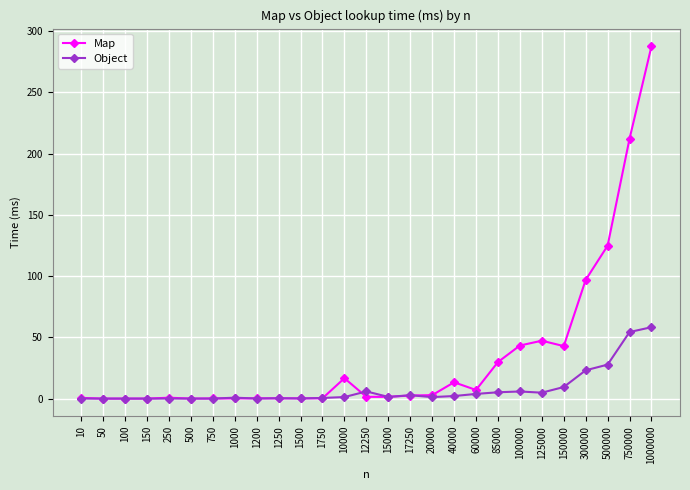

True or false: Map has a value of 16.7 at 10000.

True